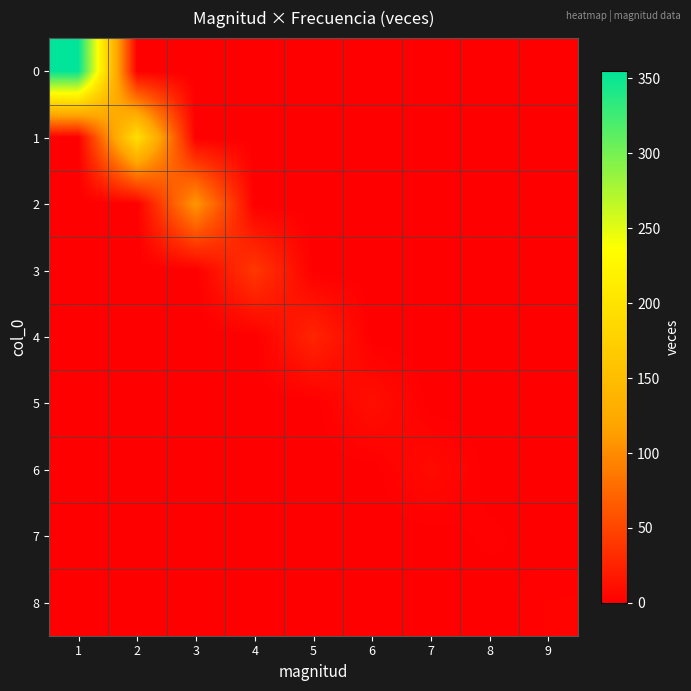

At 9, list the series in order from largest to smallest.

8, 0, 1, 2, 3, 4, 5, 6, 7